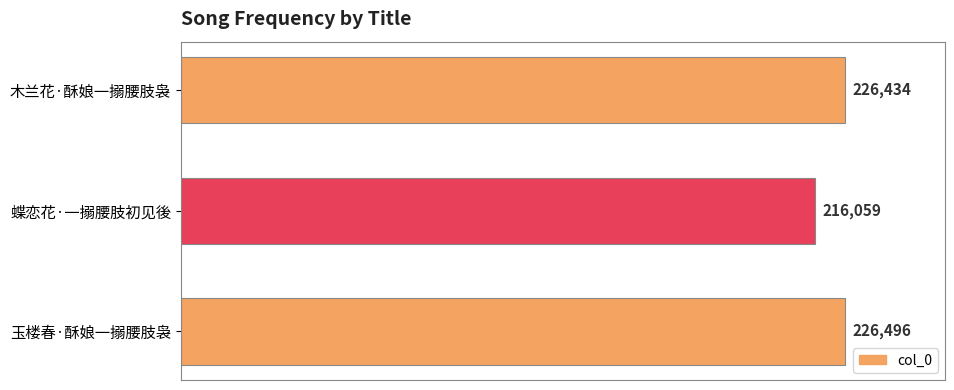

Approximately how many times larger is the value at 蝶恋花·一搦腰肢初见後 compared to 玉楼春·酥娘一搦腰肢袅?

1.0